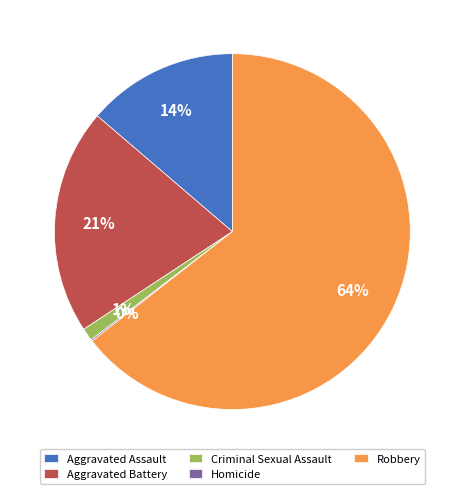

To the nearest percent, what is the difference between the largest and smallest slice percentages?

64%